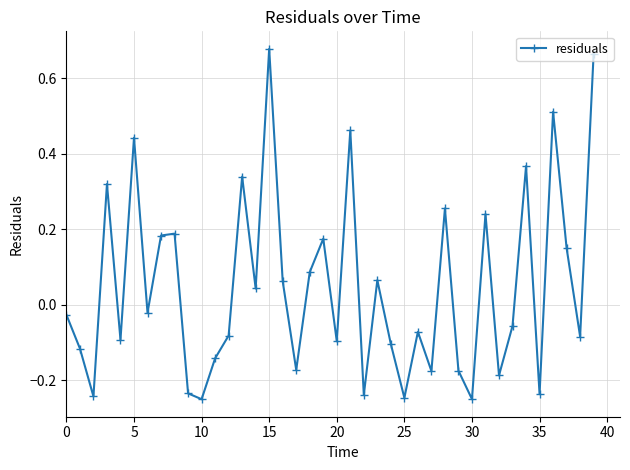

How many points are higher than both their immediate neighbors (excluding endpoints)?

13